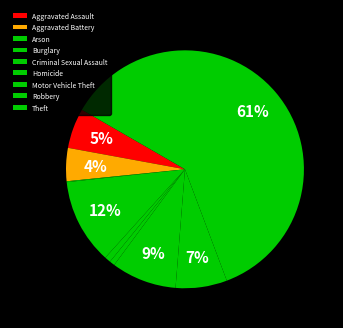

How much of the chart is everything except Criminal Sexual Assault?

99.2%